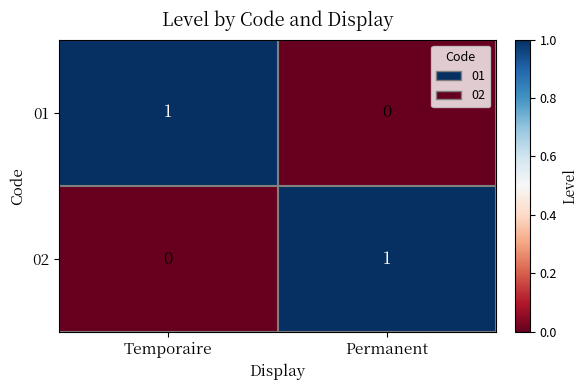

How many categories are shown in the chart?

2